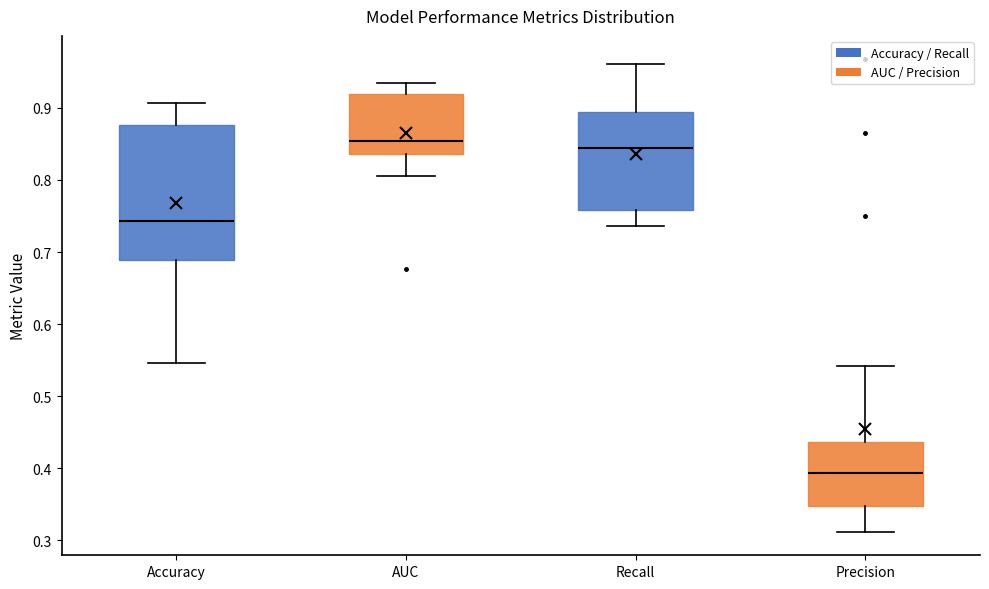

Reading left to right, transcribe this box plot: for each box, give where its median line is, the range the box spans, and where its two whiskers end, as read against the y-axis. The values are not printed on the chart, so give them approximately, as read against the axis.

Accuracy: median 0.74, box 0.69 to 0.88, whiskers 0.55 to 0.91
AUC: median 0.85, box 0.84 to 0.92, whiskers 0.81 to 0.93
Recall: median 0.84, box 0.76 to 0.89, whiskers 0.74 to 0.96
Precision: median 0.39, box 0.35 to 0.44, whiskers 0.31 to 0.54